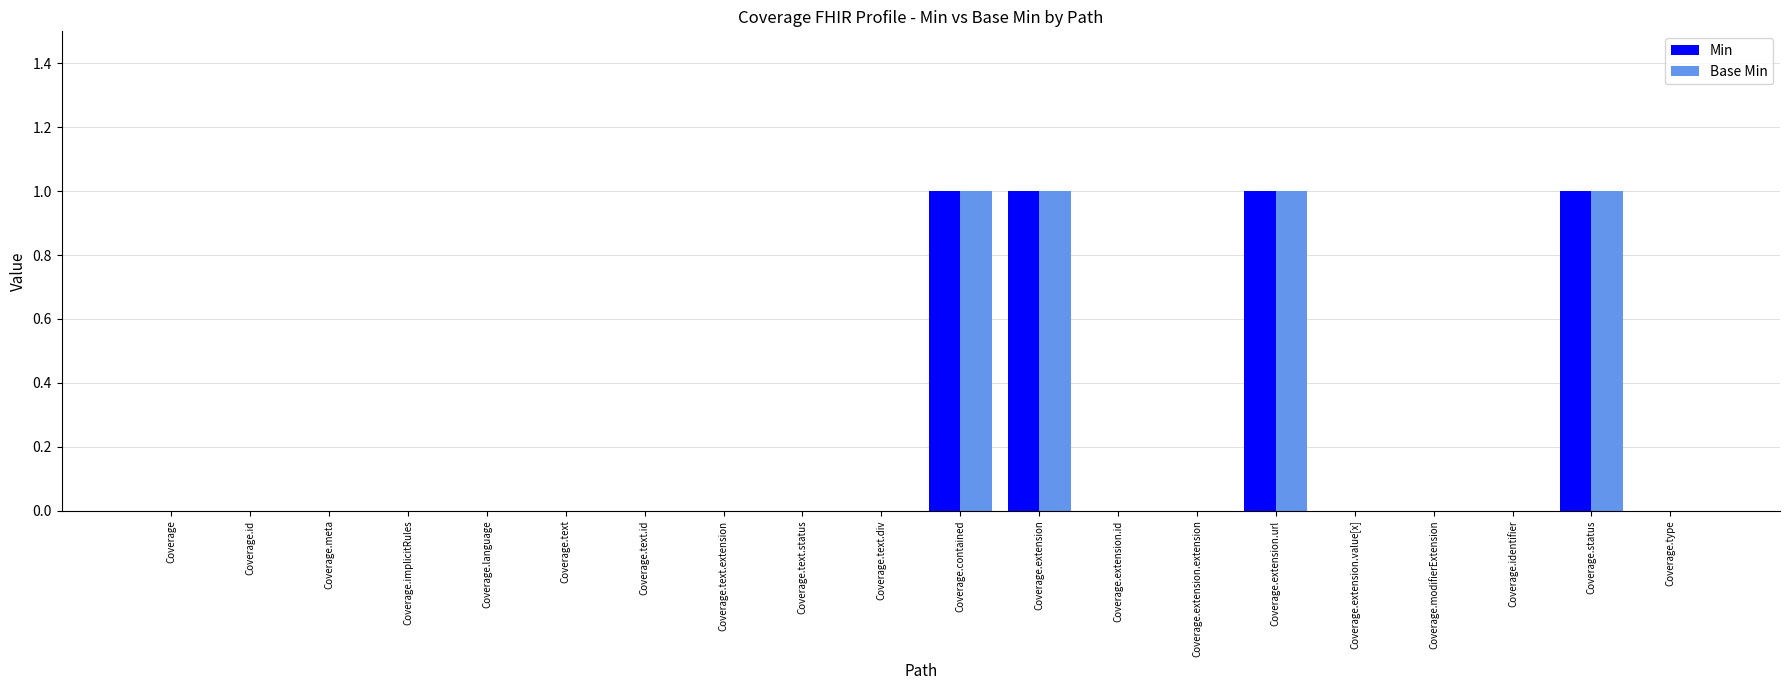

The value of Min at Coverage.meta is 0. True or false?

True